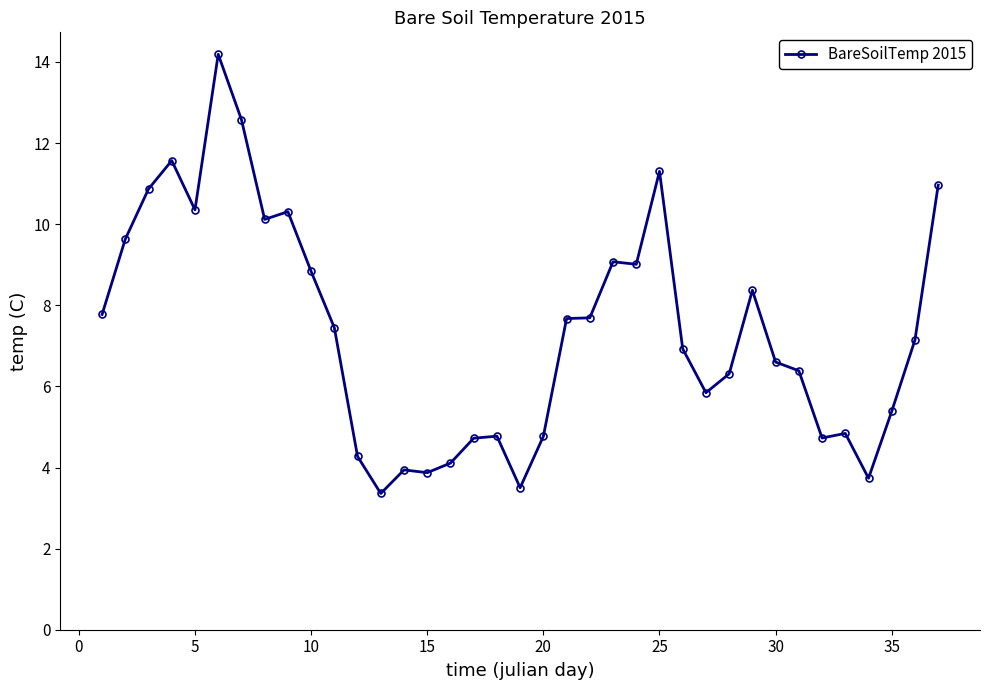

What is the average value?

7.4